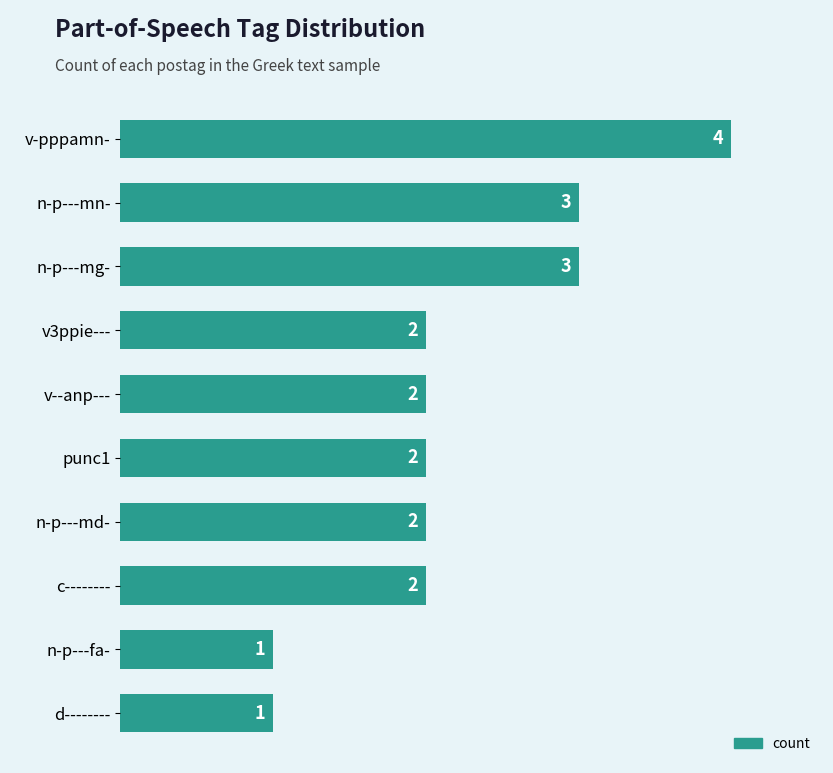

Which has a higher value, punc1 or n-p---mg-?

n-p---mg-